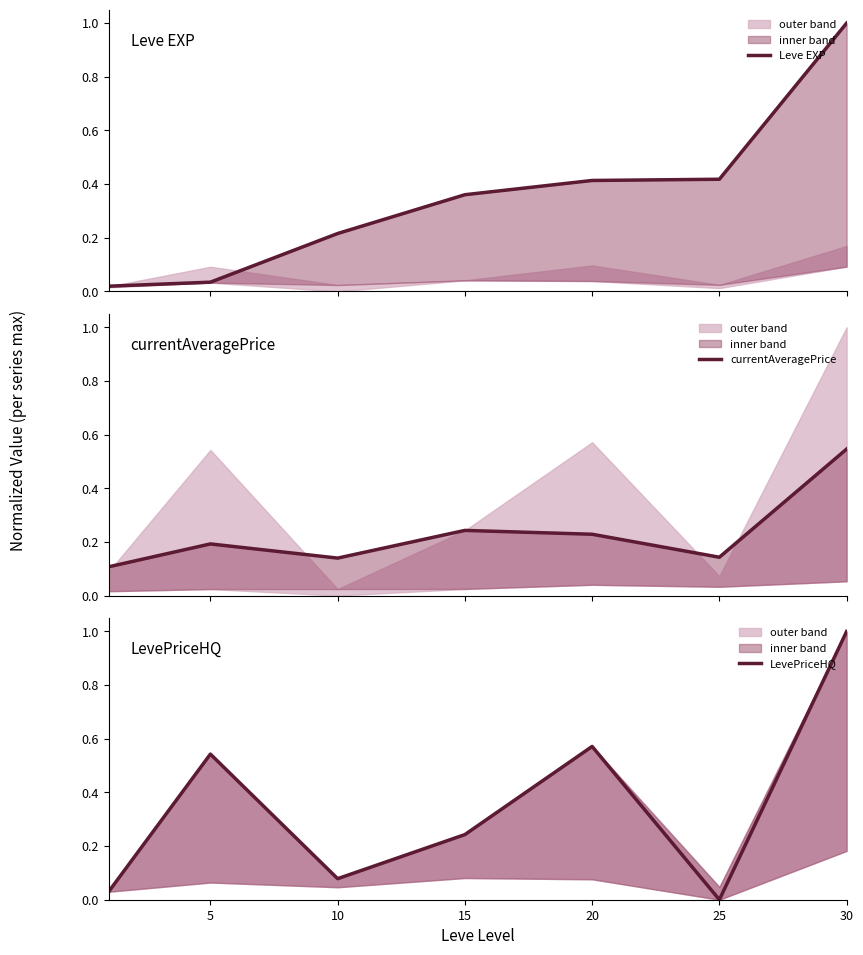

What is the difference between the highest and lowest values at 10?

0.1